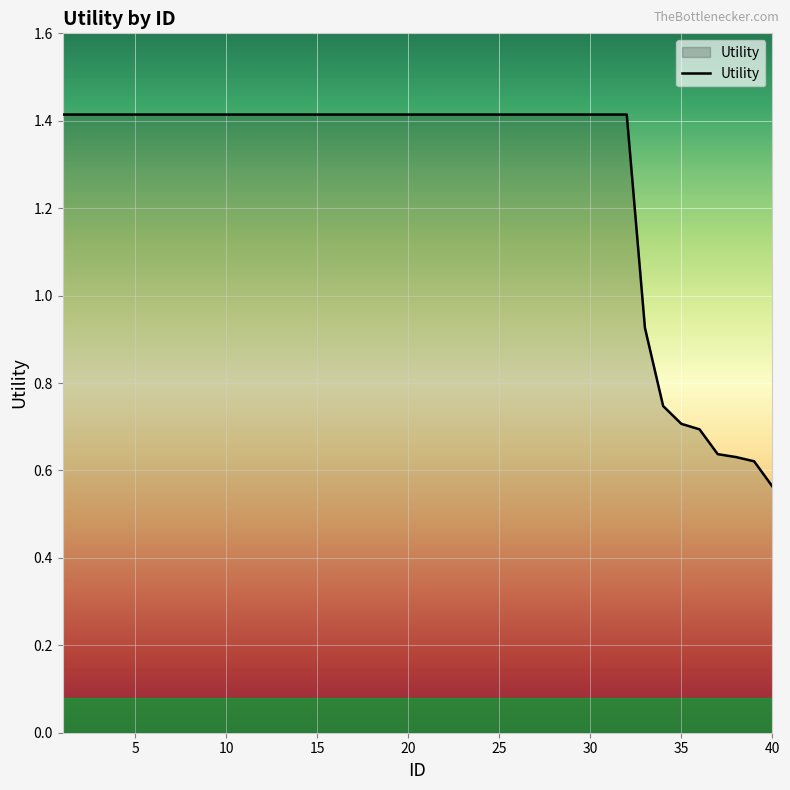

What is the maximum value shown in the chart?

1.4